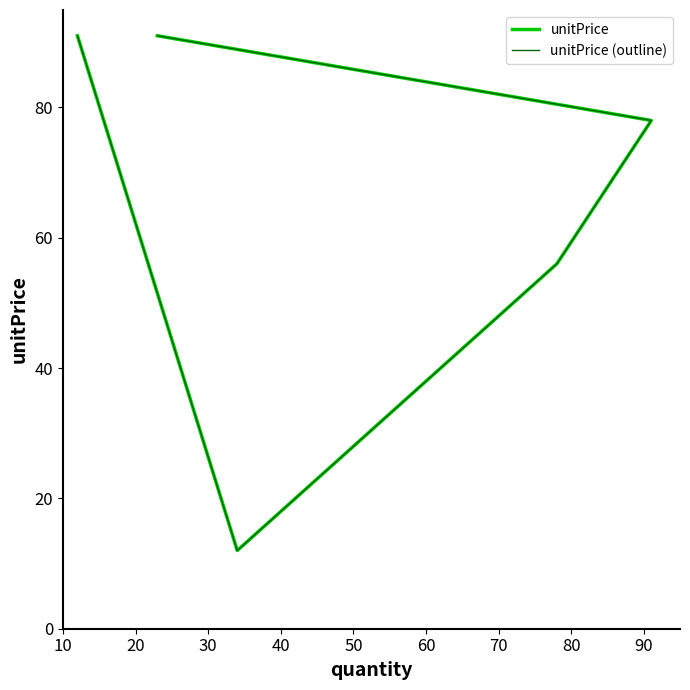

Rank the series by their maximum value, from lowest to highest.

unitPrice, unitPrice (outline)